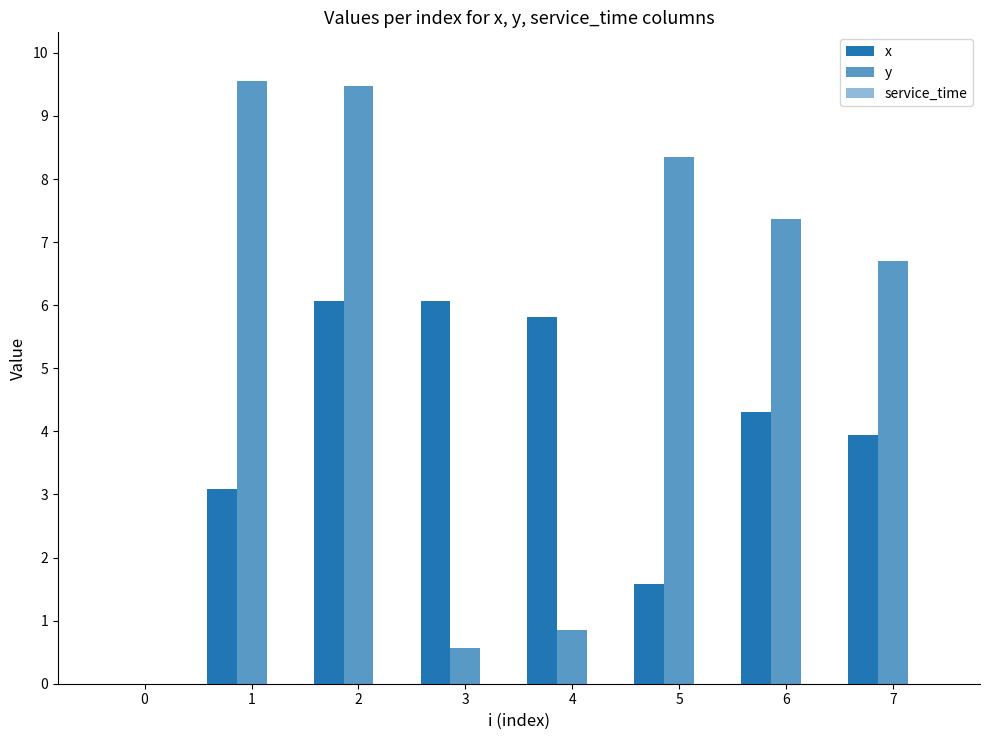

Which series has the widest spread of values?

y